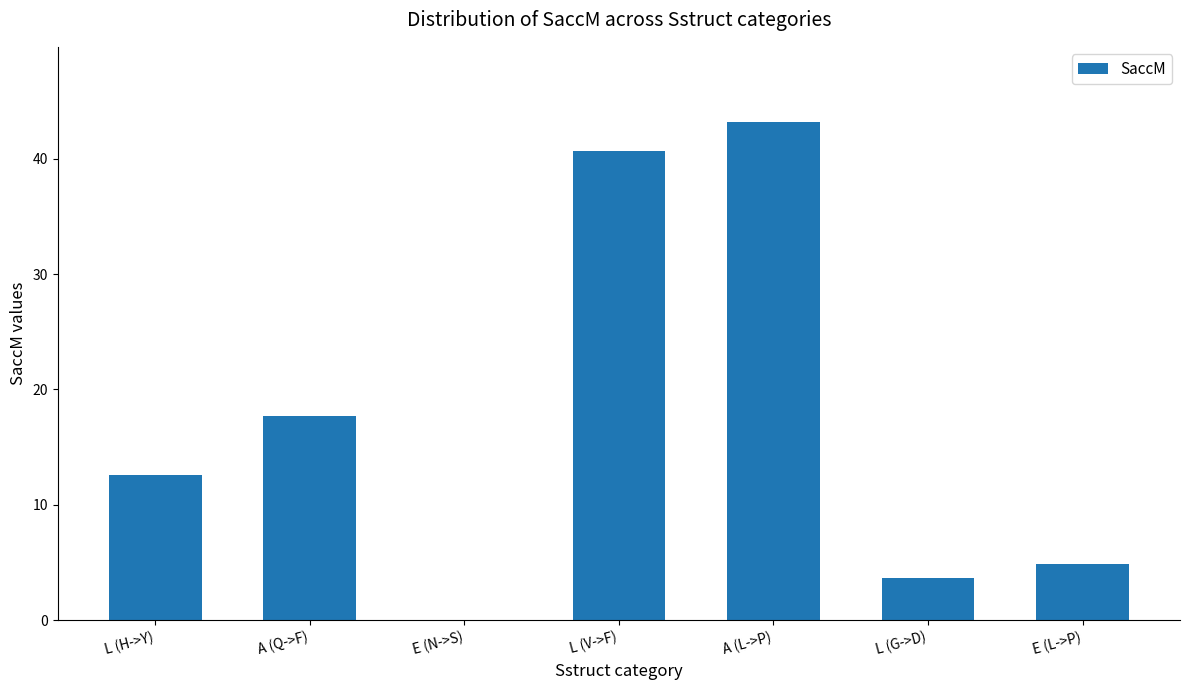

Approximately how many times larger is the value at L (G->D) compared to A (Q->F)?

0.2